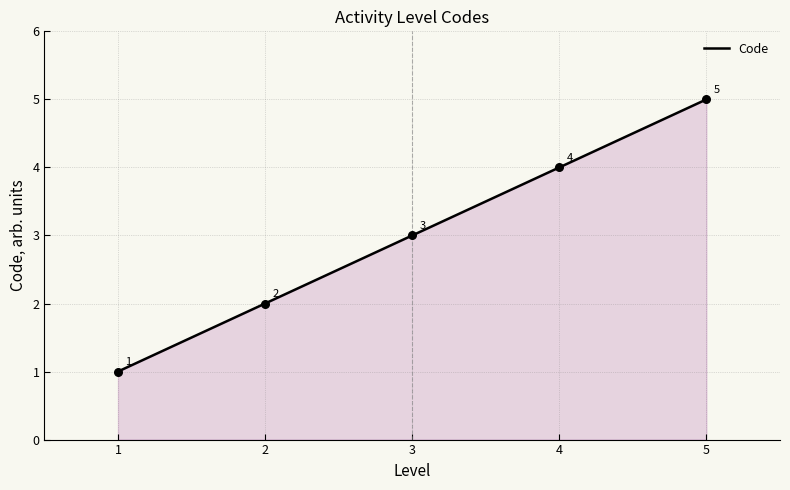

What is the change in value from 1 to 5?

+4